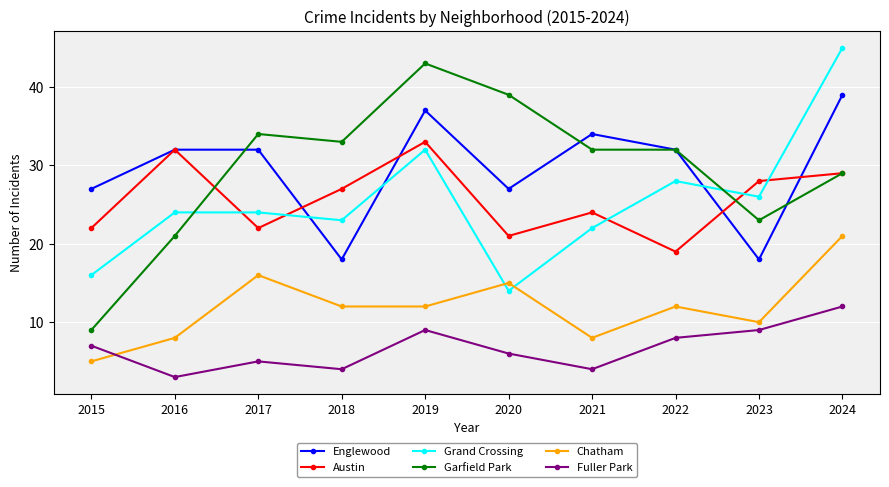

What value does the Garfield Park series have at 2022?

32